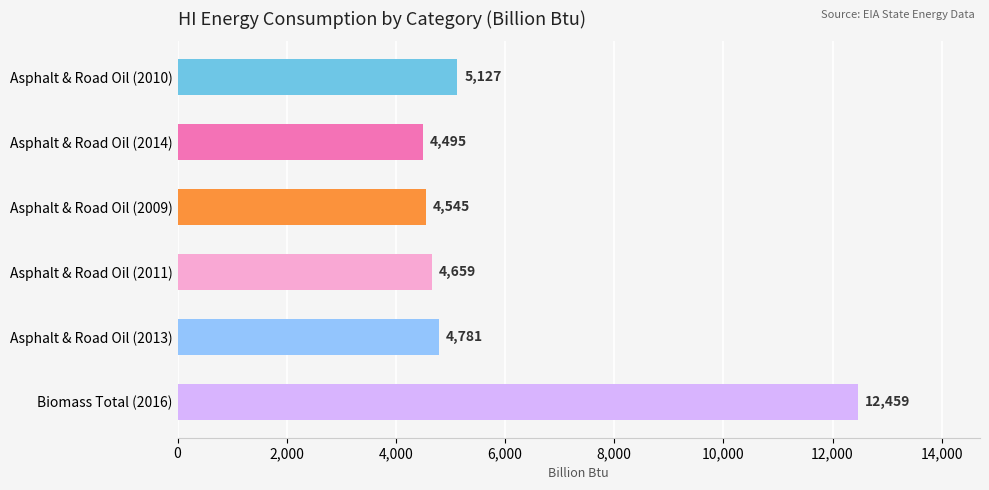

Which series has the largest range (max minus min)?

Biomass total (Billion Btu)